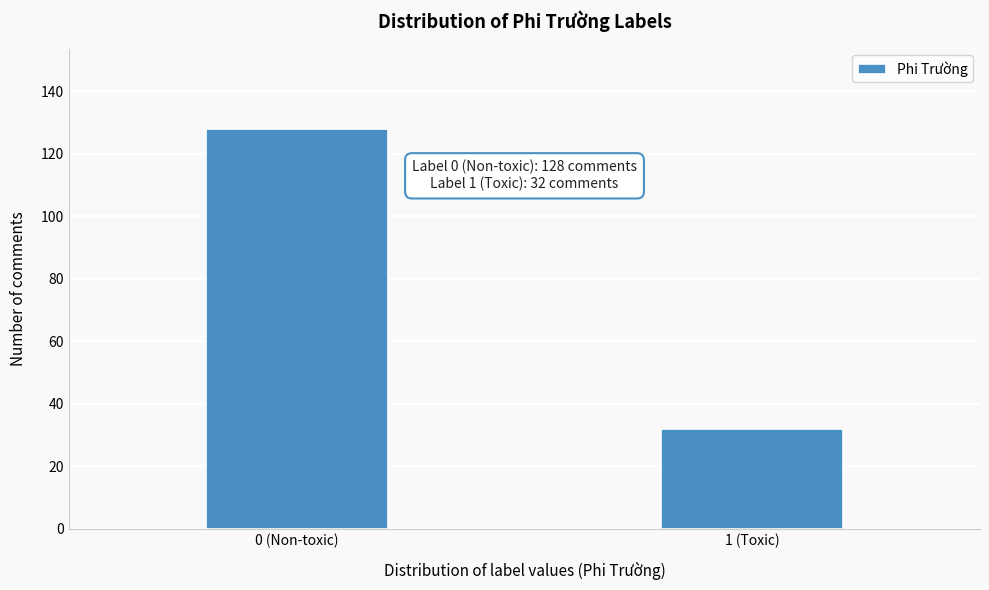

Reading left to right, extract all data points from this chart.

0 (Non-toxic)=128	1 (Toxic)=32